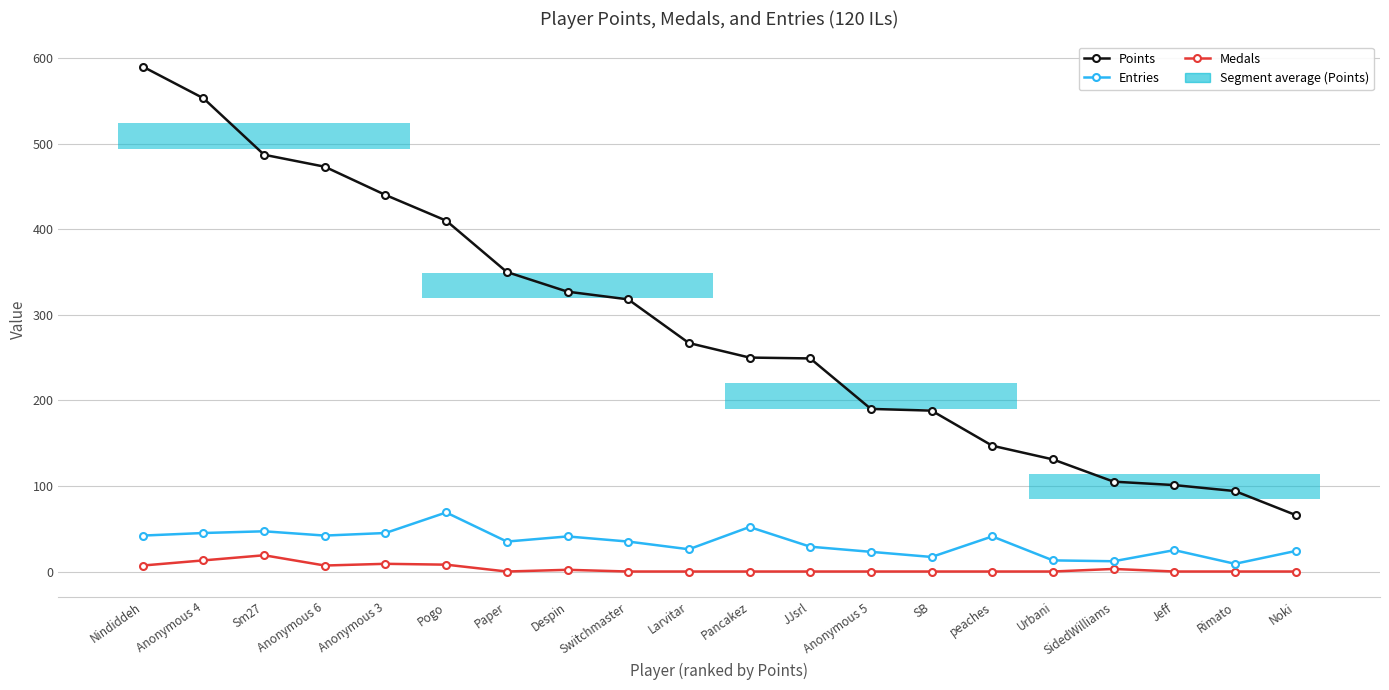

Is the value of Entries at Anonymous 3 greater than the value of Points at Rimato?

No